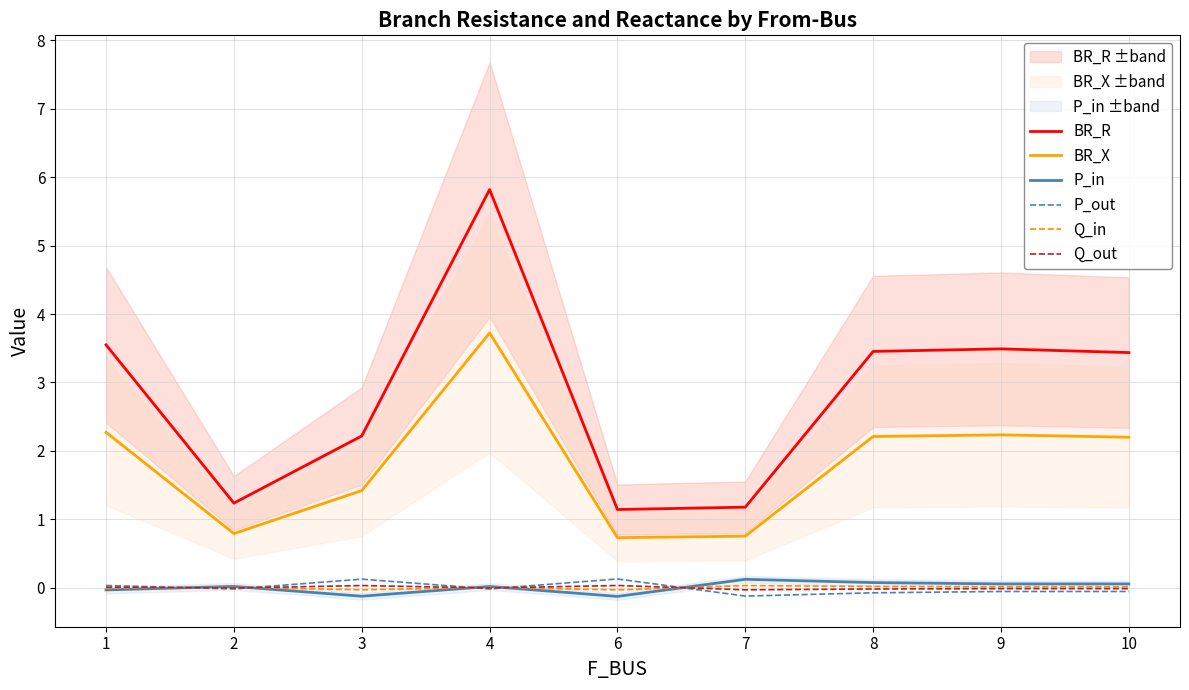

True or false: BR_X and BR_R intersect in this chart.

False